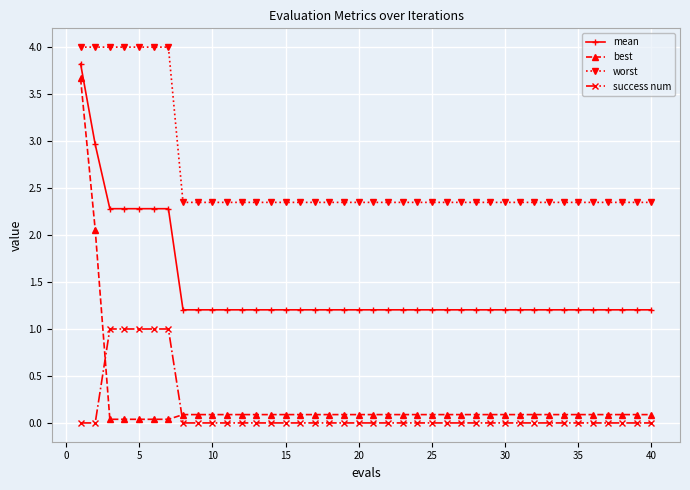

True or false: mean and success num intersect in this chart.

False